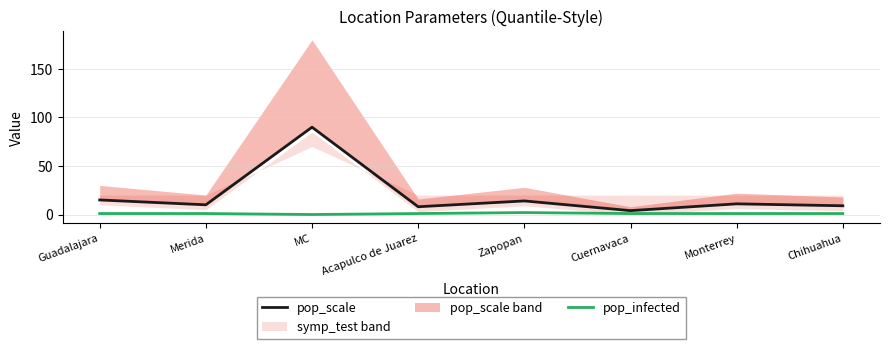

At which label does pop_infected first exceed 1?

Zapopan